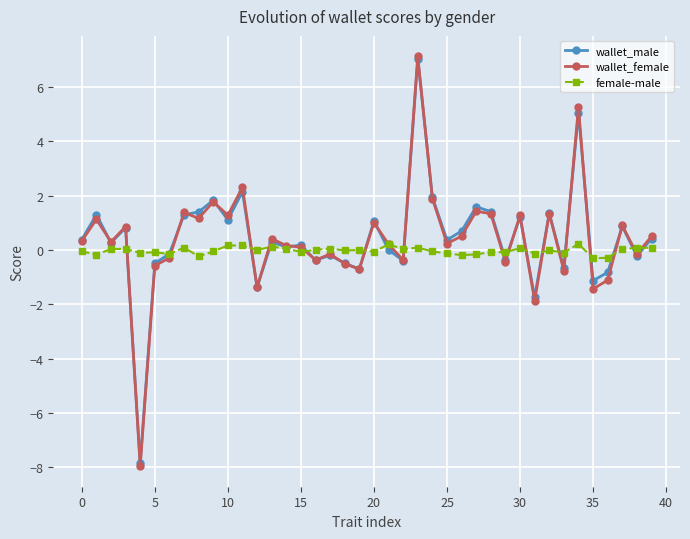

How many lines are shown in the chart?

3